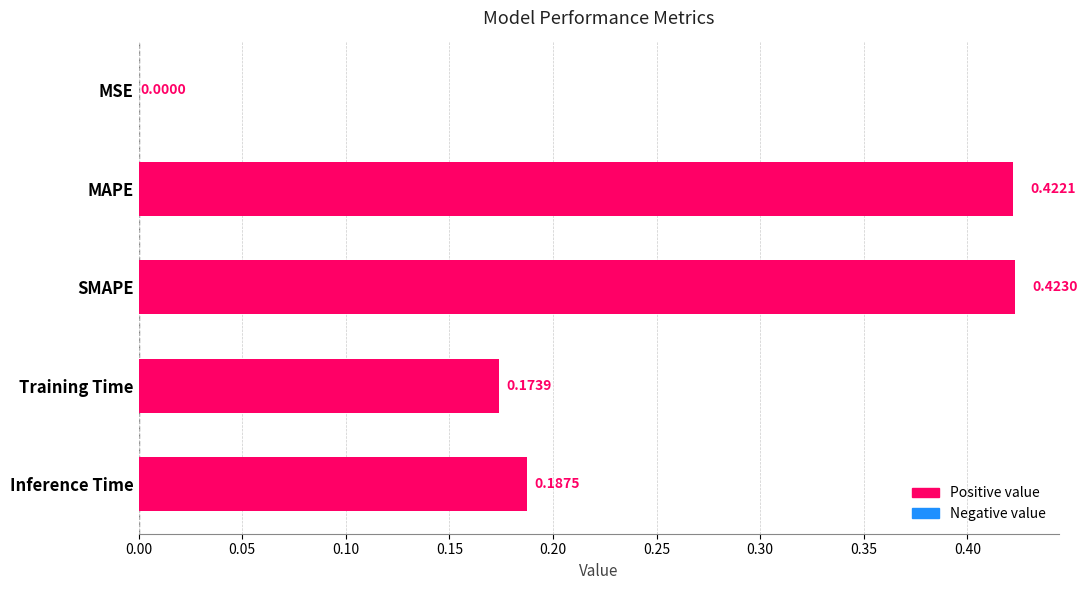

Does the chart contain stacked bars?

No